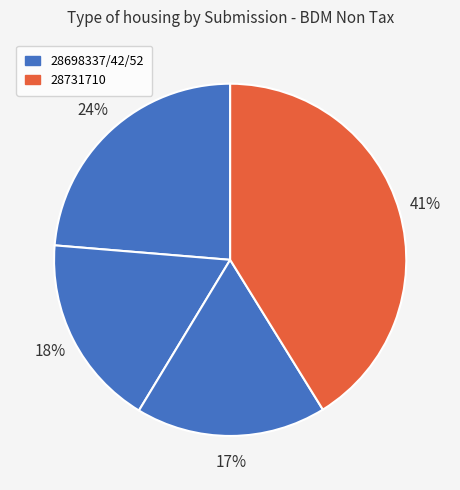

To the nearest percent, what is the difference between the largest and smallest slice percentages?

24%